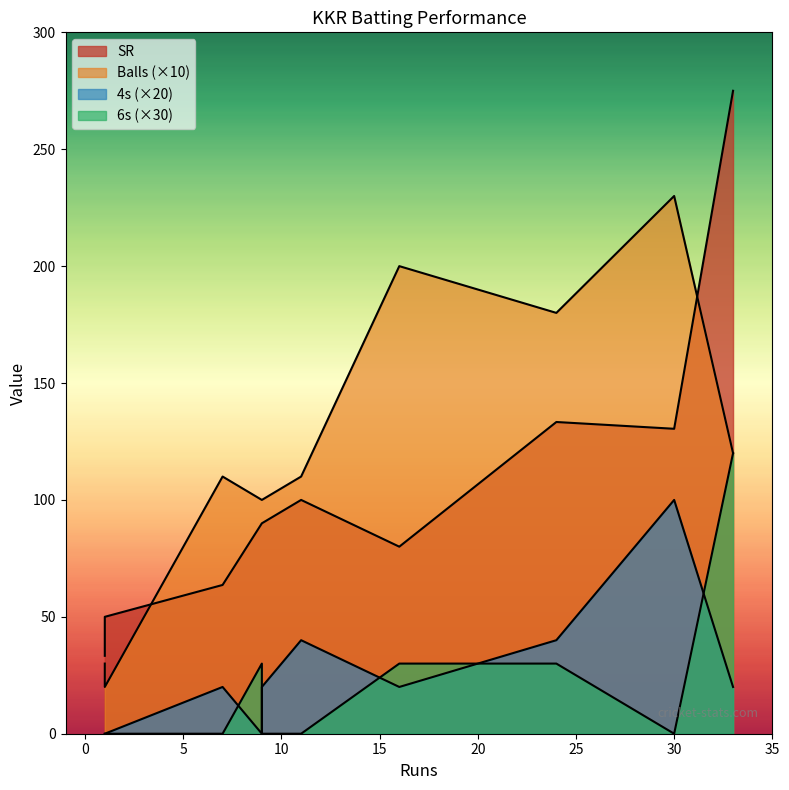

What is the sum of all SR values?

1045.7